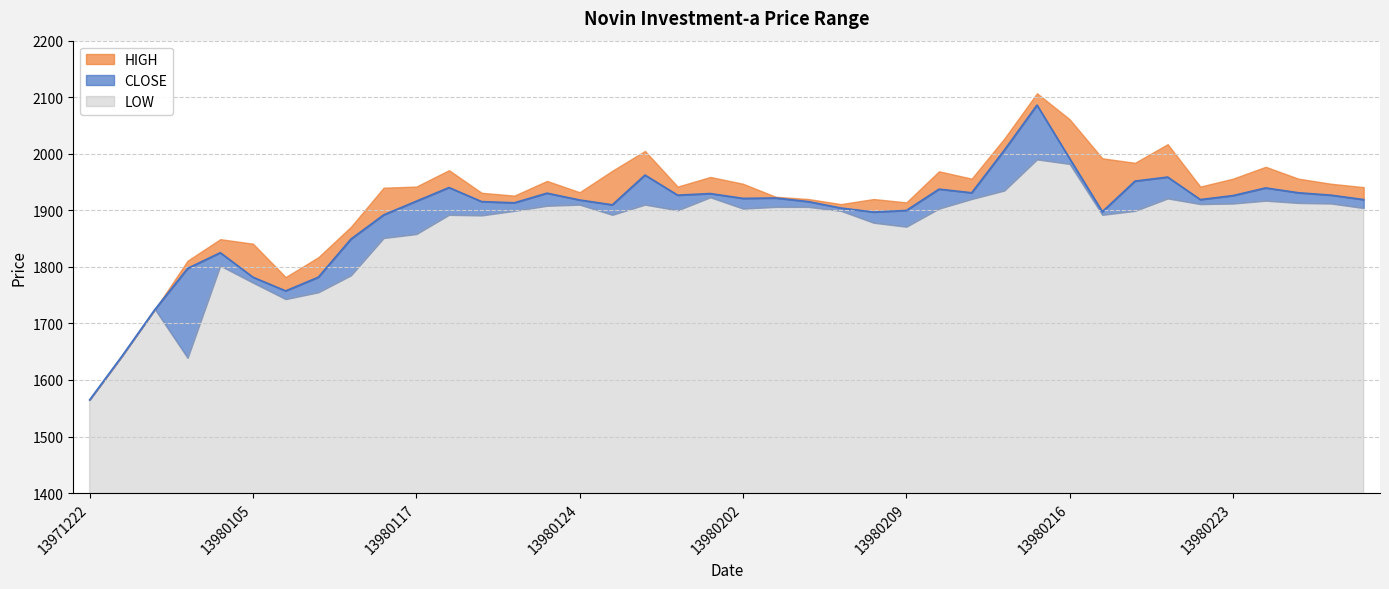

Between 13980128 and 13980118, which is larger?

13980118